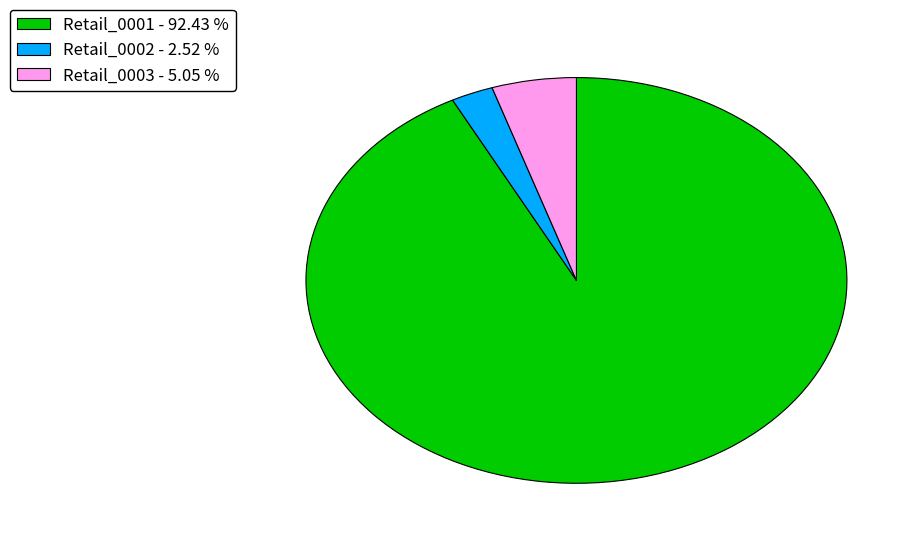

Is the sum of Retail_0001 - 92.43 % and Retail_0002 - 2.52 % greater than half?

Yes